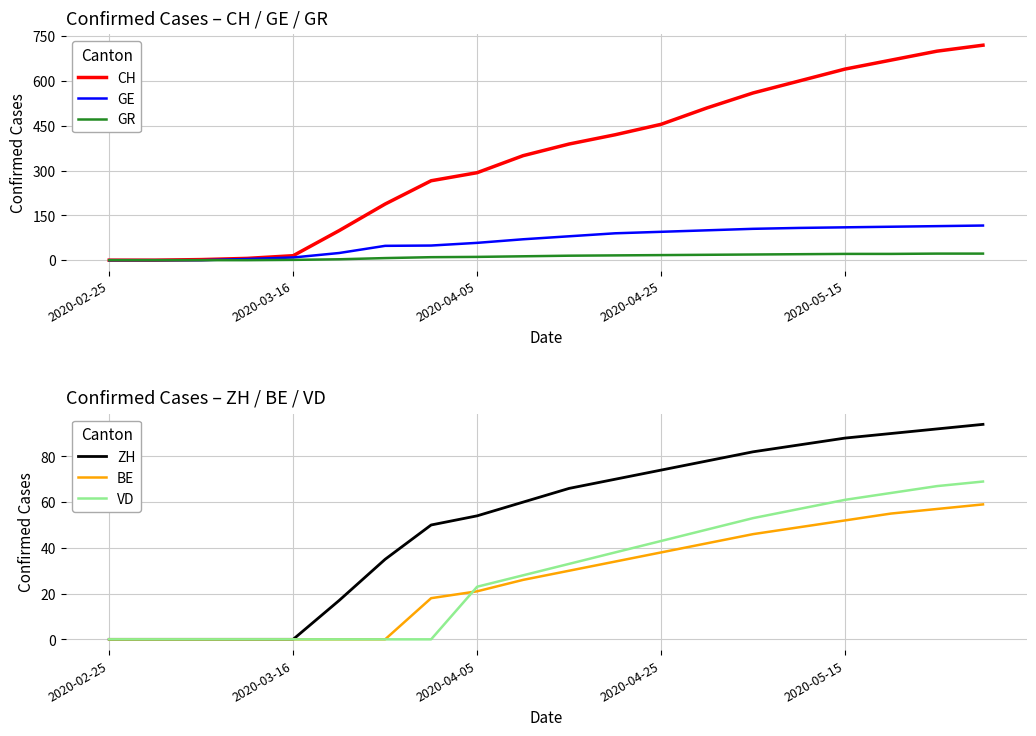

How many data points in CH are above 389?

9